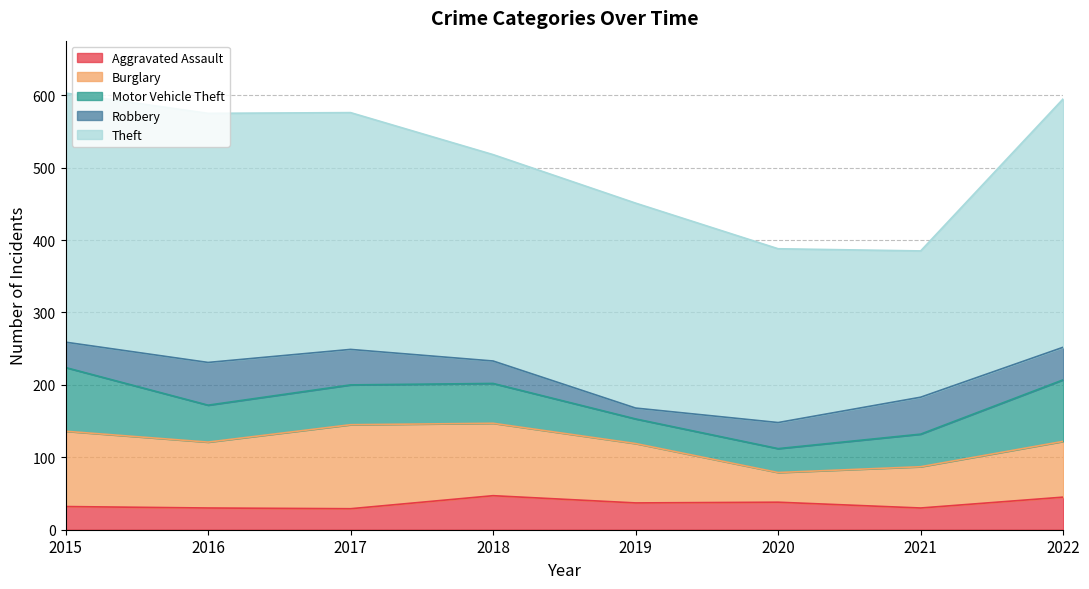

Which series has the largest total across all categories?

Theft